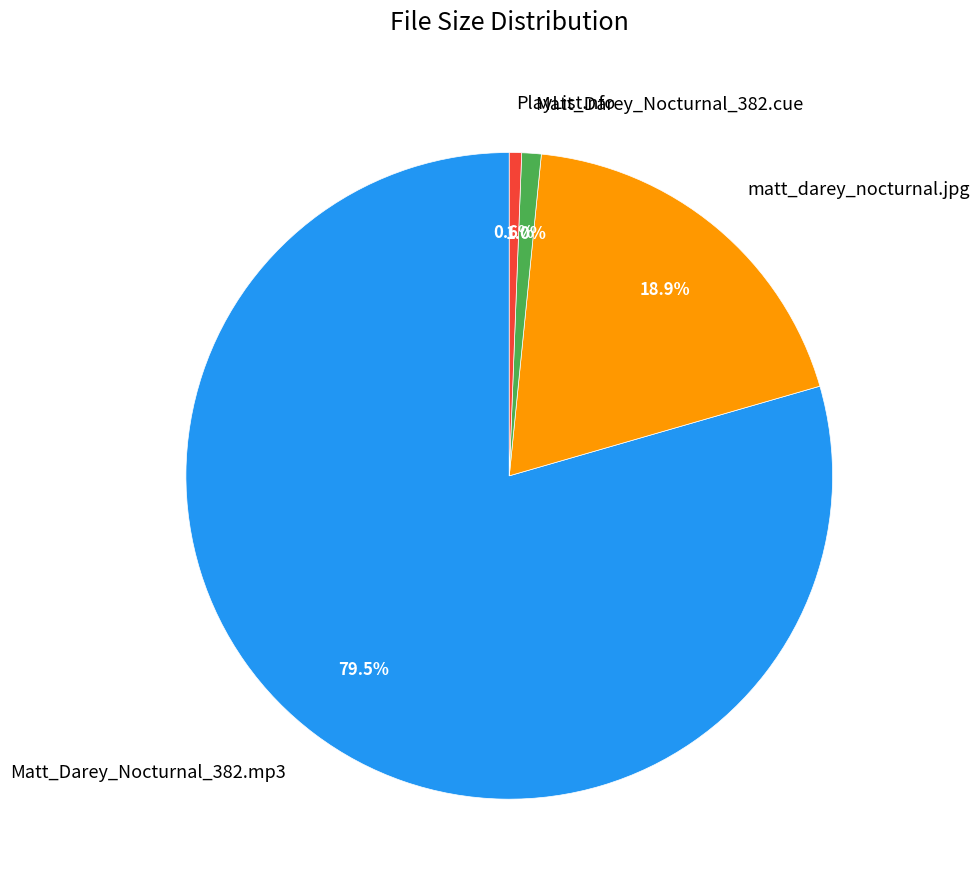

To the nearest percent, what is the difference between the largest and smallest slice percentages?

79%